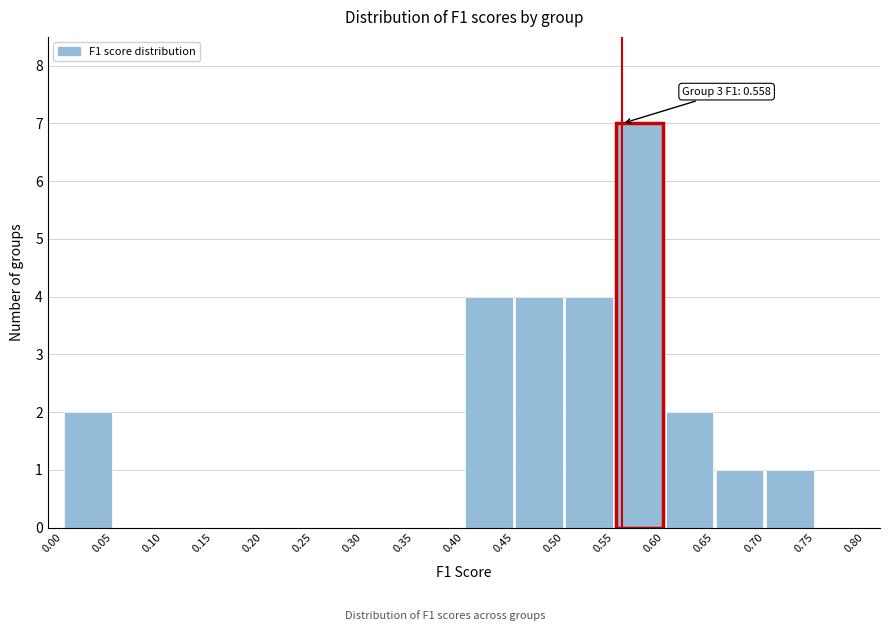

Which range on the x-axis has the tallest bar?

0.55 to 0.60